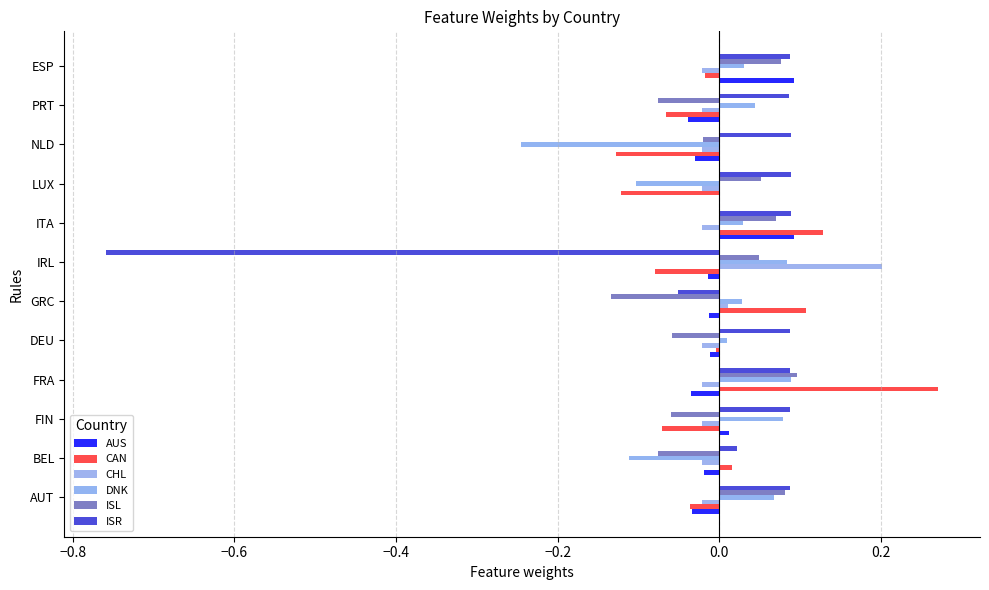

Is the value of ISL at LUX greater than the value of DNK at FIN?

No